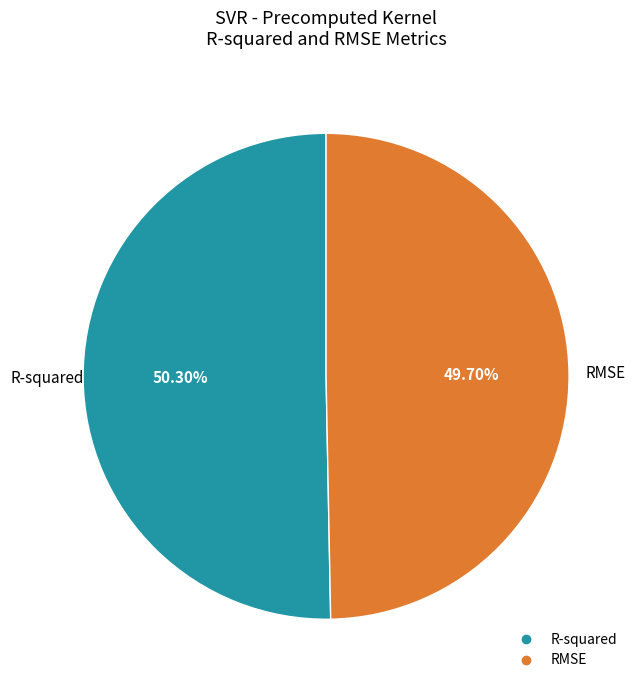

Which category has the smallest portion of the pie?

RMSE